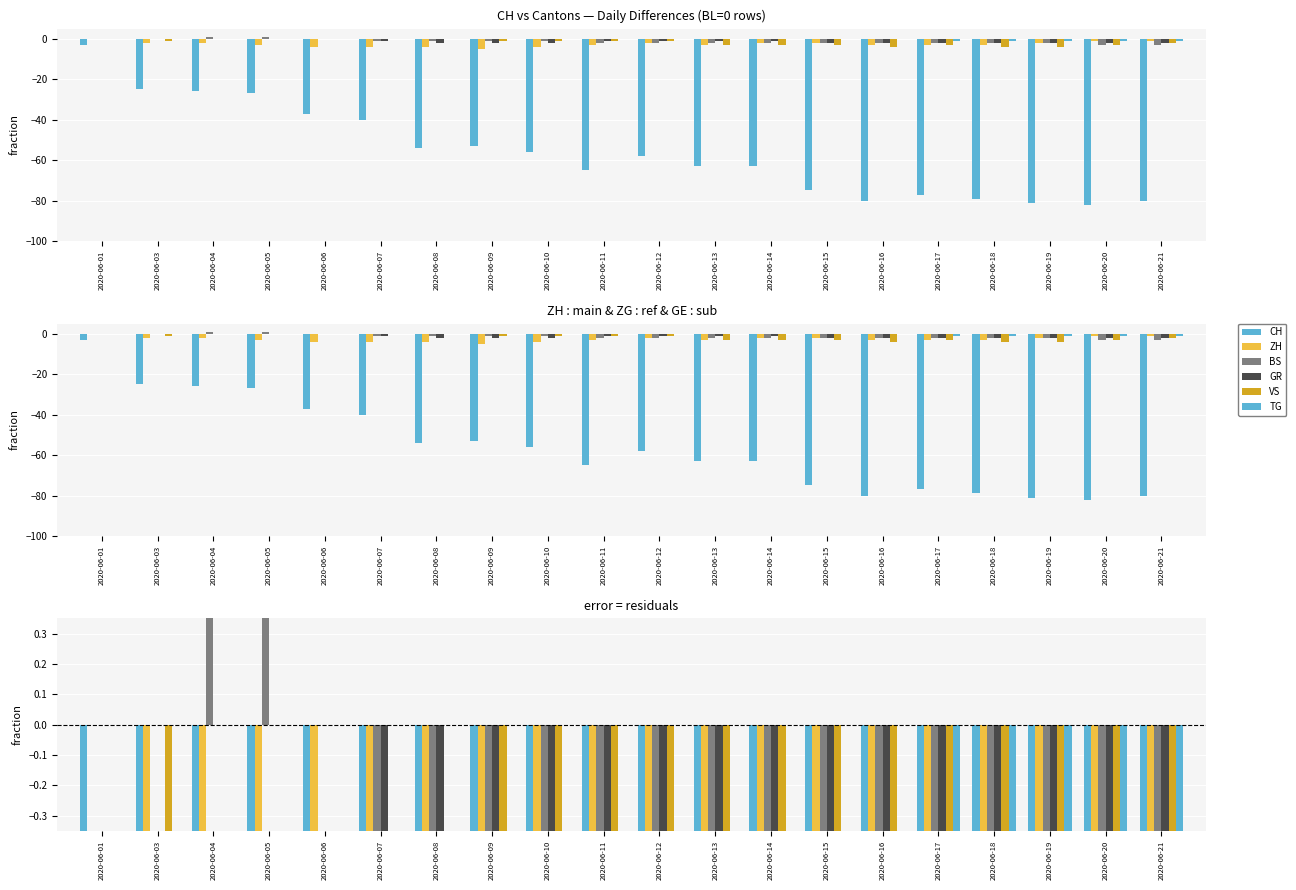

Which series has the largest total across all categories?

TG